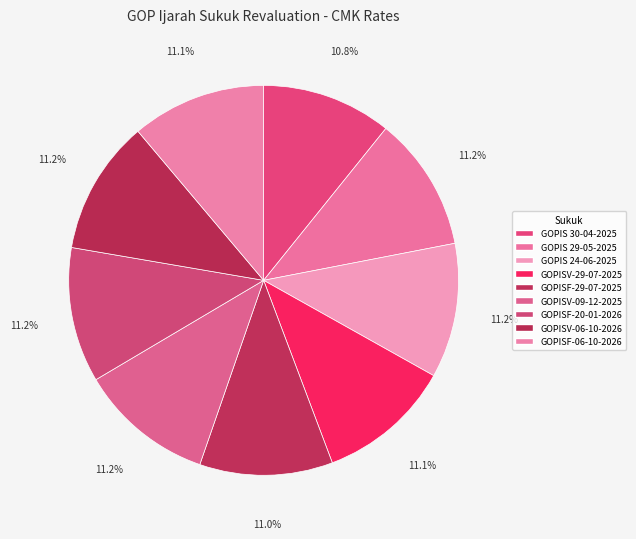

True or false: GOPISV-06-10-2026 accounts for 11% of the total.

True